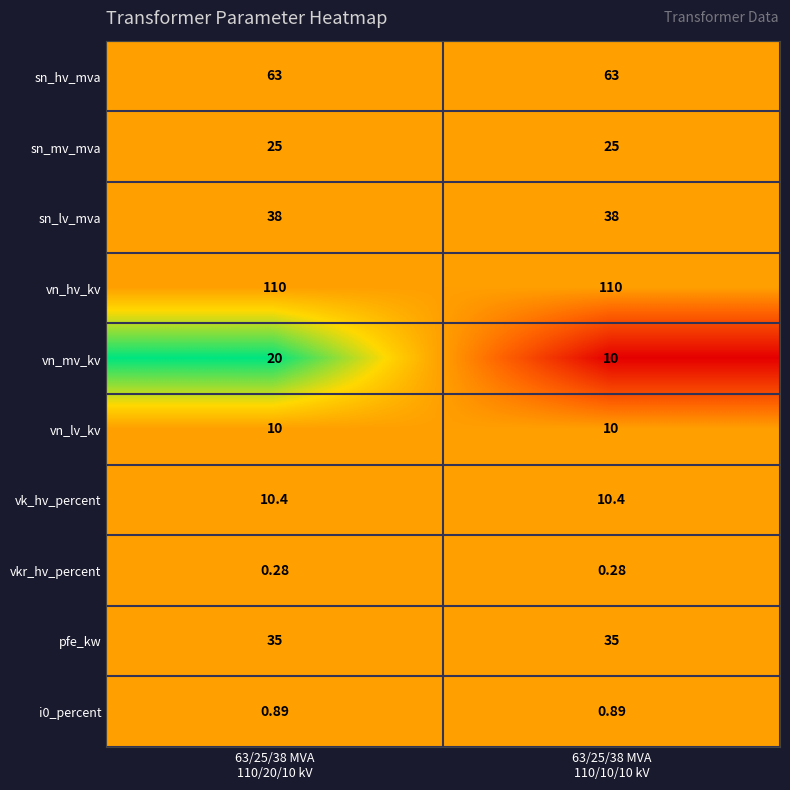

Which series has the largest total across all categories?

vn_hv_kv